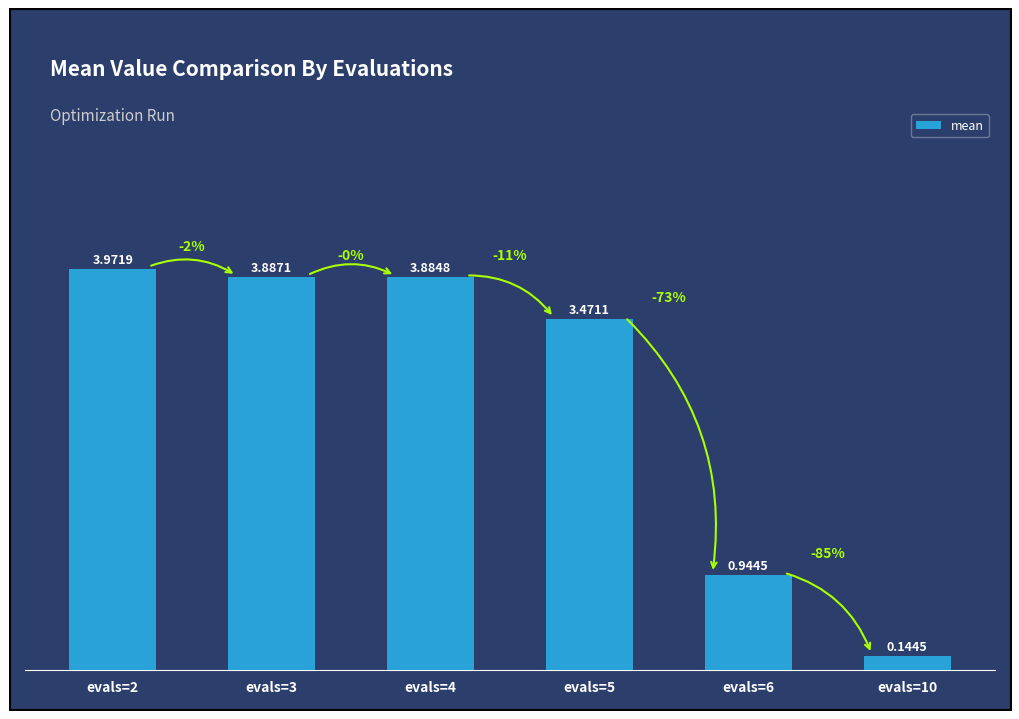

List the labels in order of value, smallest first.

evals=10, evals=6, evals=5, evals=4, evals=3, evals=2